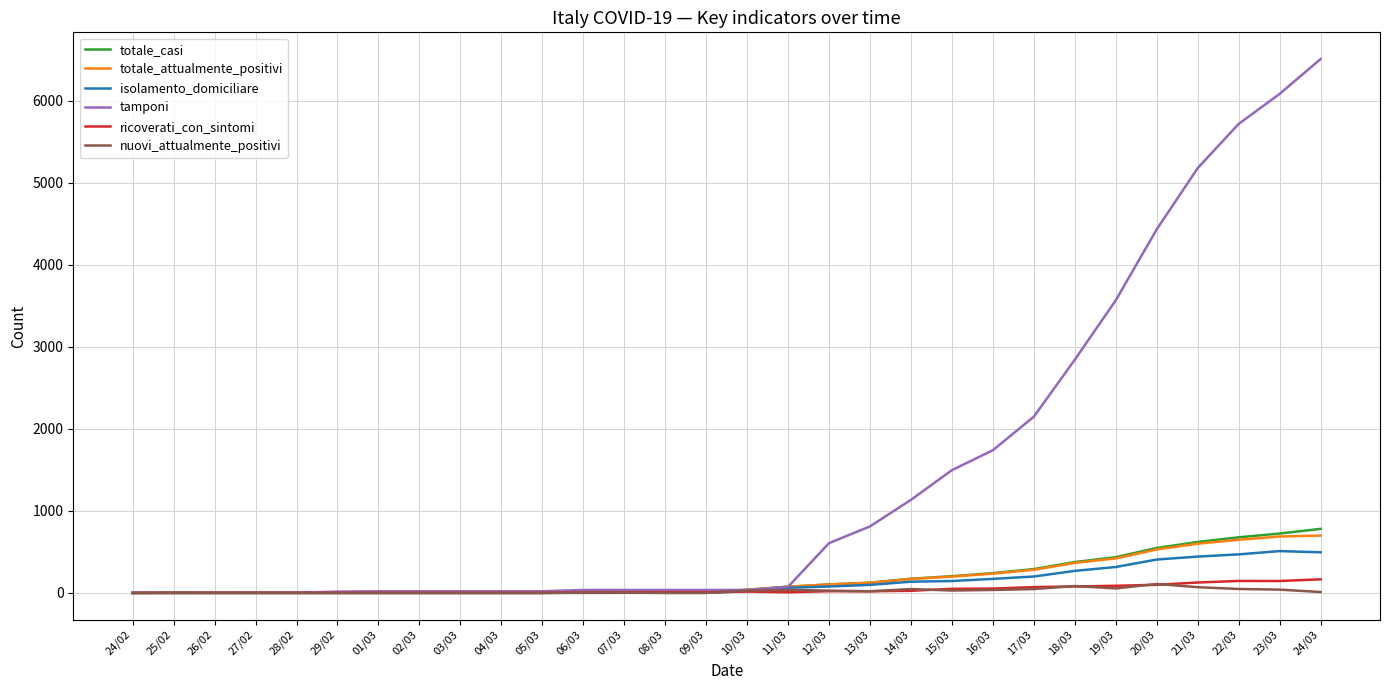

Which series has the widest spread of values?

tamponi